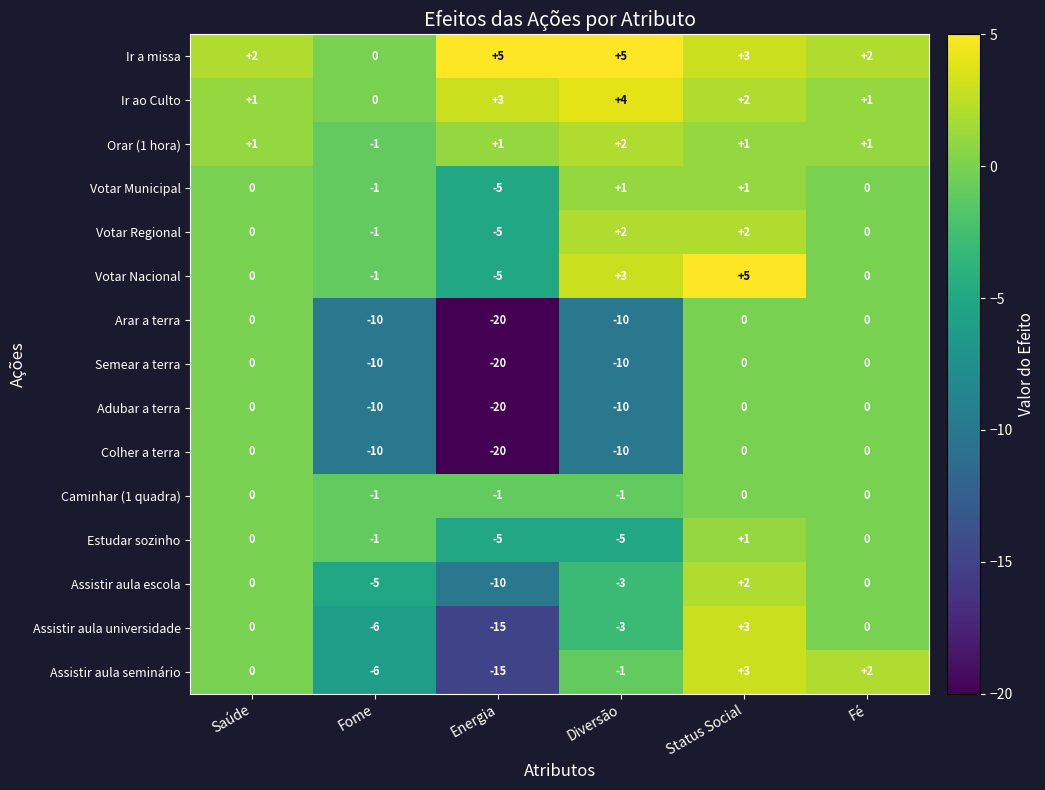

Count the Ir ao Culto values in the range 1 to 3.

4